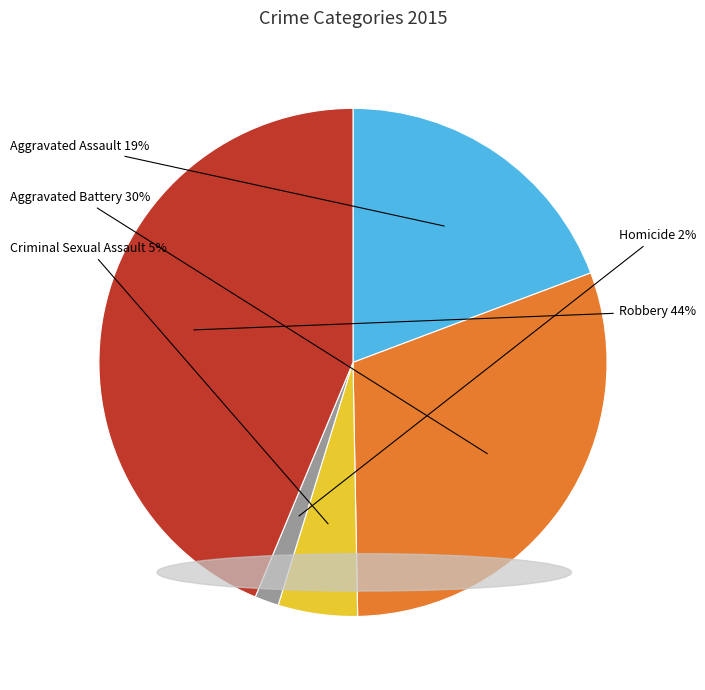

To the nearest percent, what percentage of the pie is Aggravated Battery?

30%